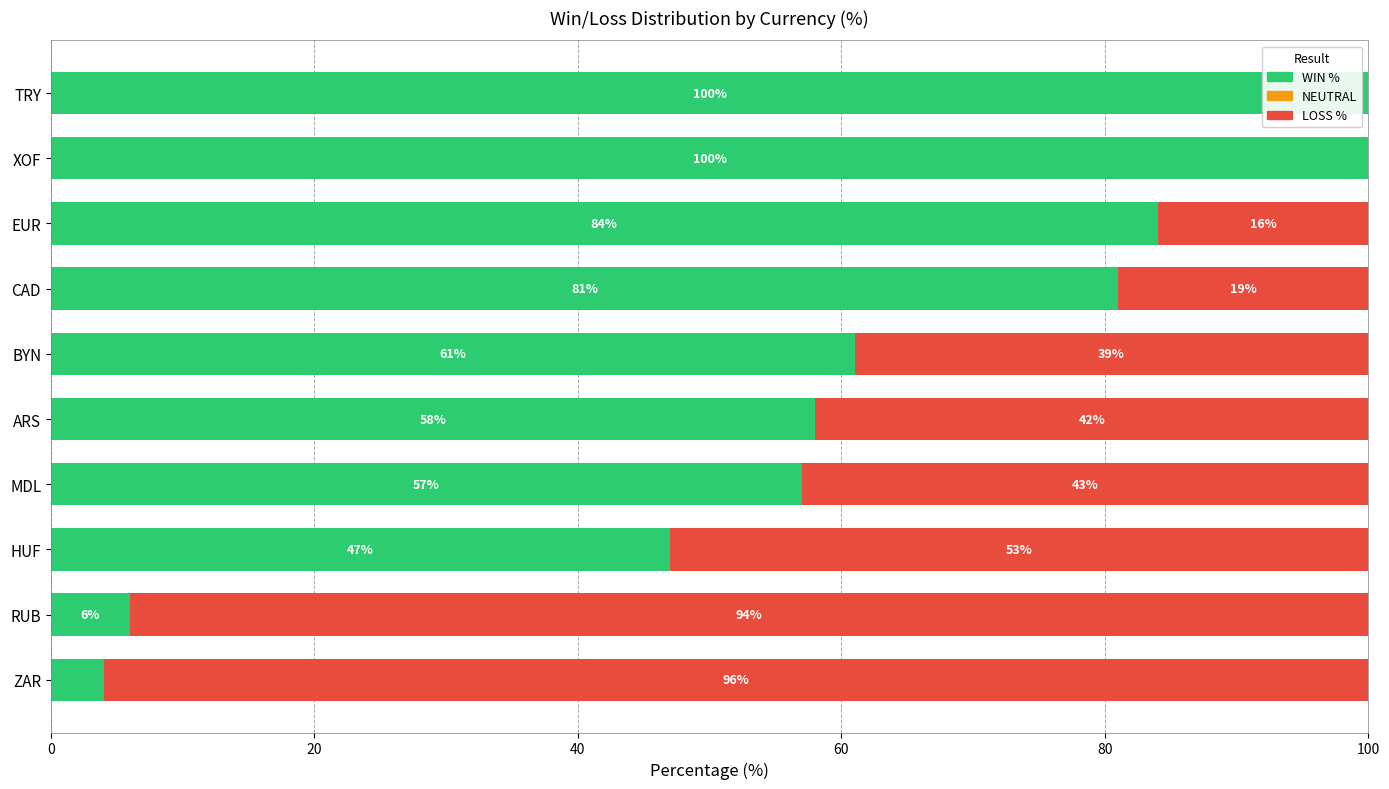

What is the total value across all series at MDL?

100